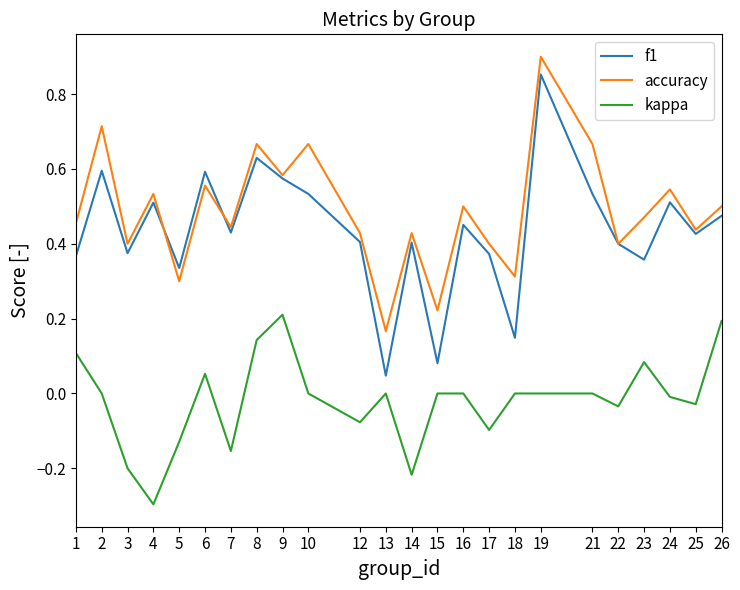

Which series has the widest spread of values?

f1